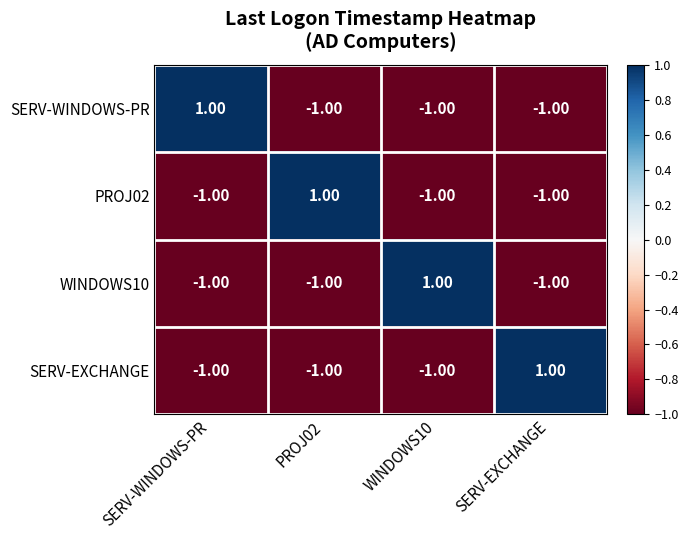

At how many categories does at least one series exceed 0?

4